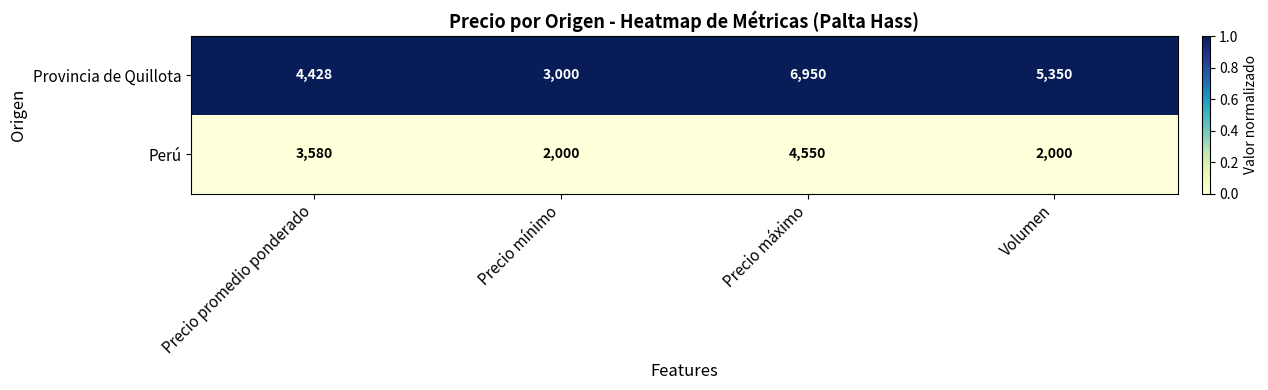

List the series in order of their overall mean, highest first.

Provincia de Quillota, Perú